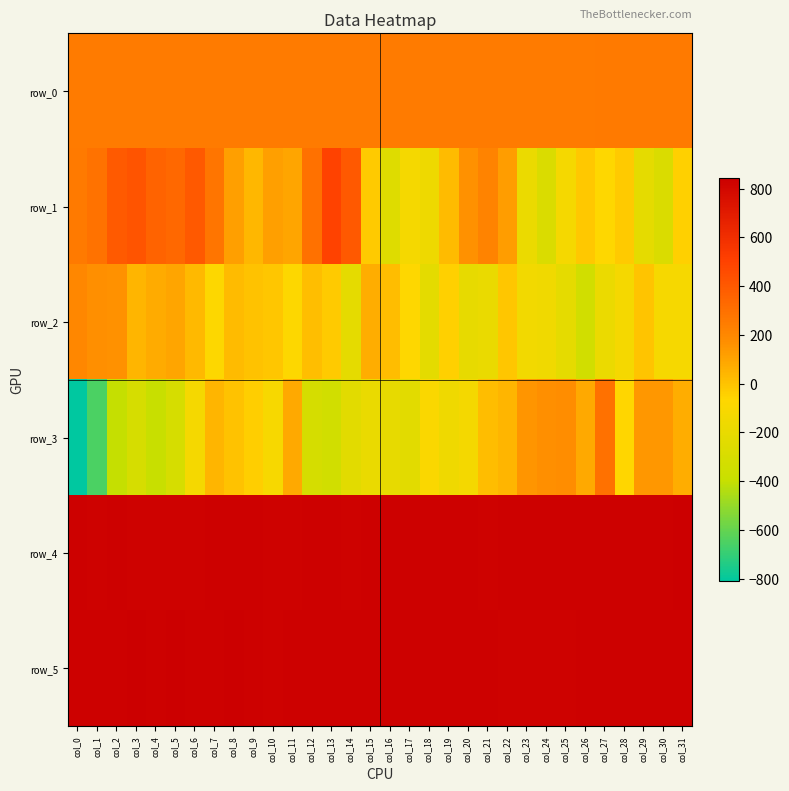

Which series has the widest spread of values?

row_3